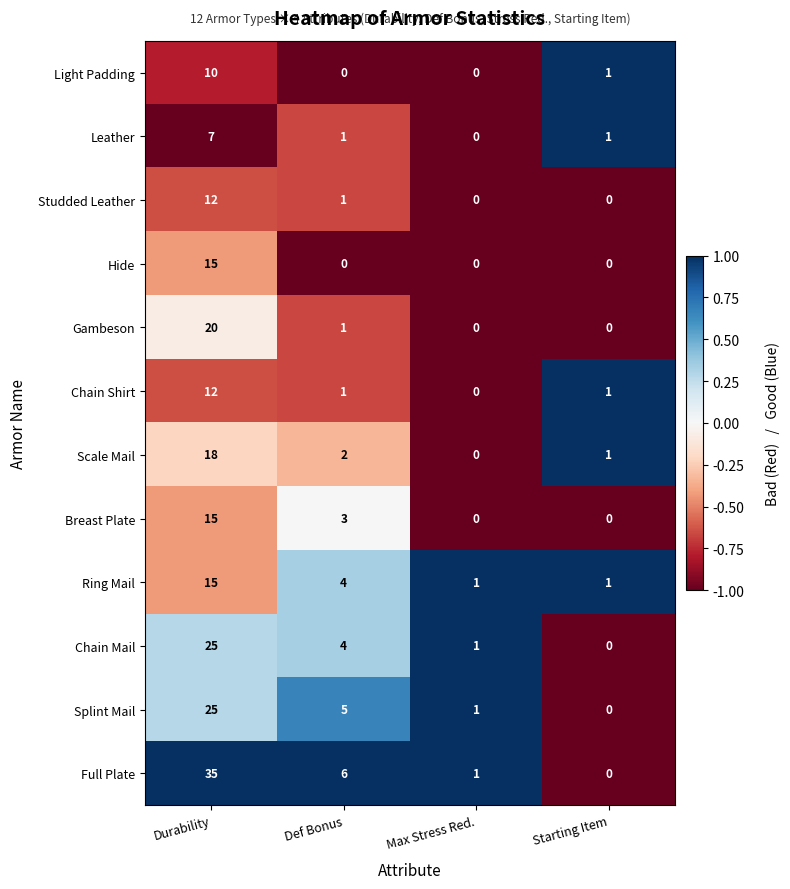

What is the difference between the highest and lowest values at Durability?

28